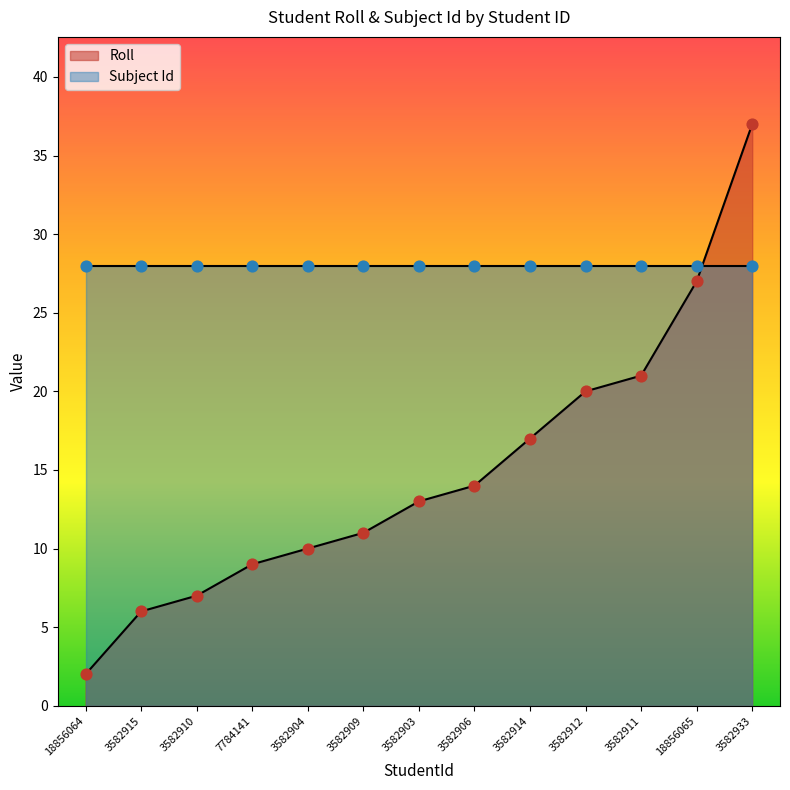

What is the change in value from 3582910 to 7784141?

+2